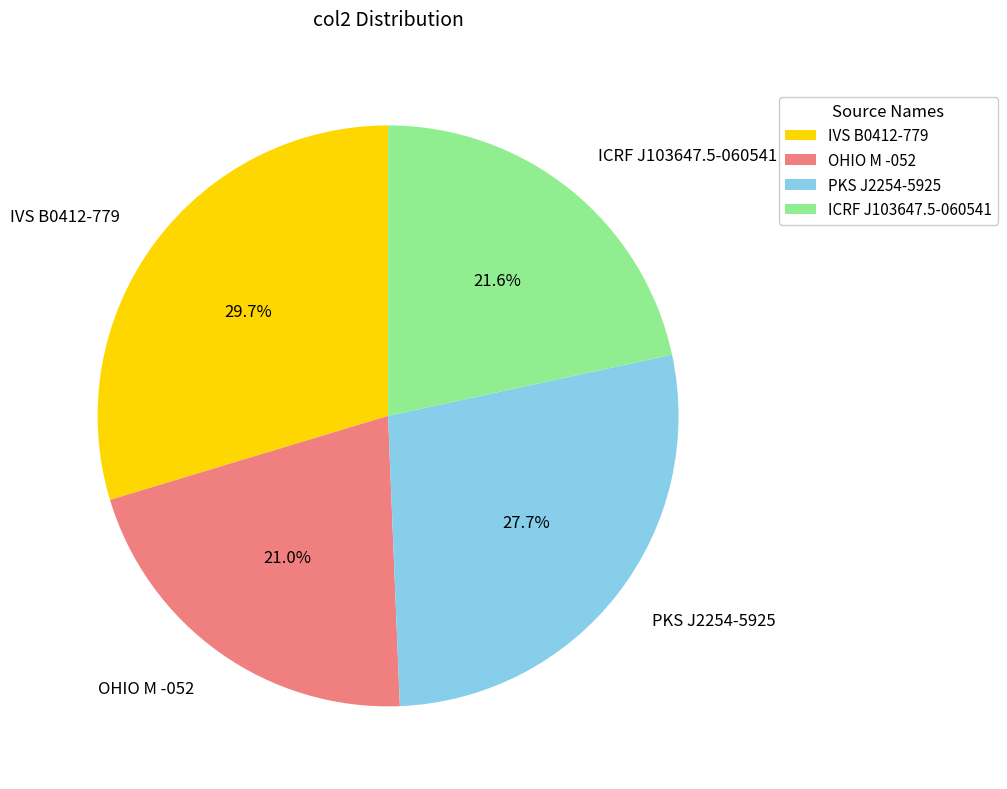

True or false: OHIO M -052 accounts for 28% of the total.

False